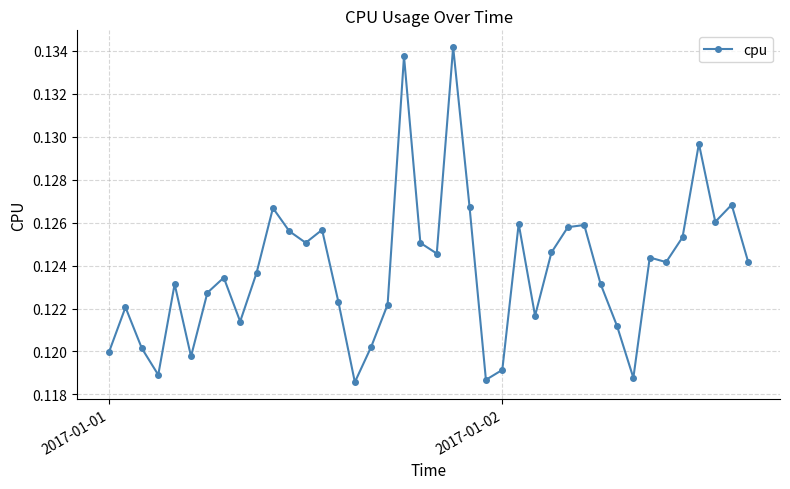

True or false: the data has more than 2 interior local peaks.

True